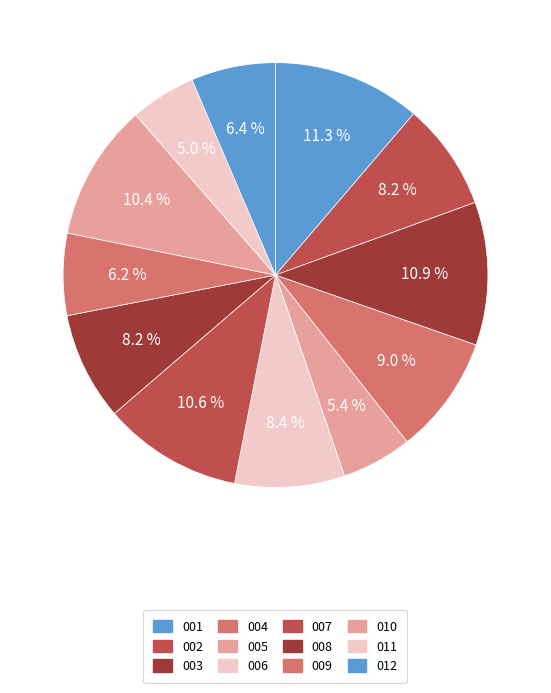

Which category has the biggest portion of the pie?

001